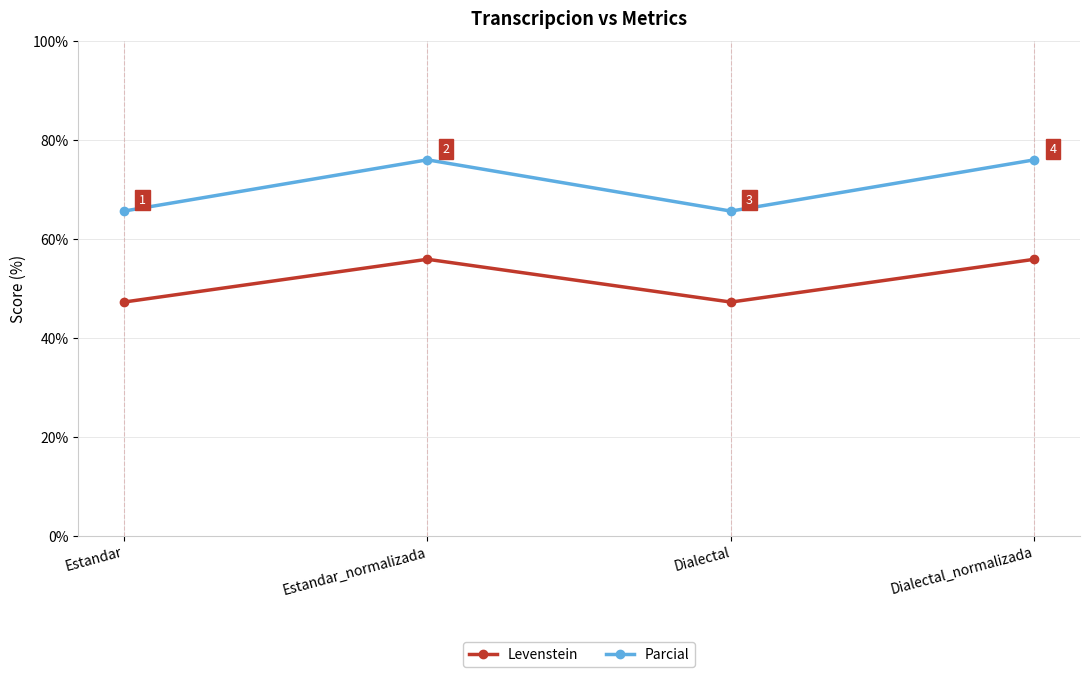

How many values in the Levenstein series are below 55?

2